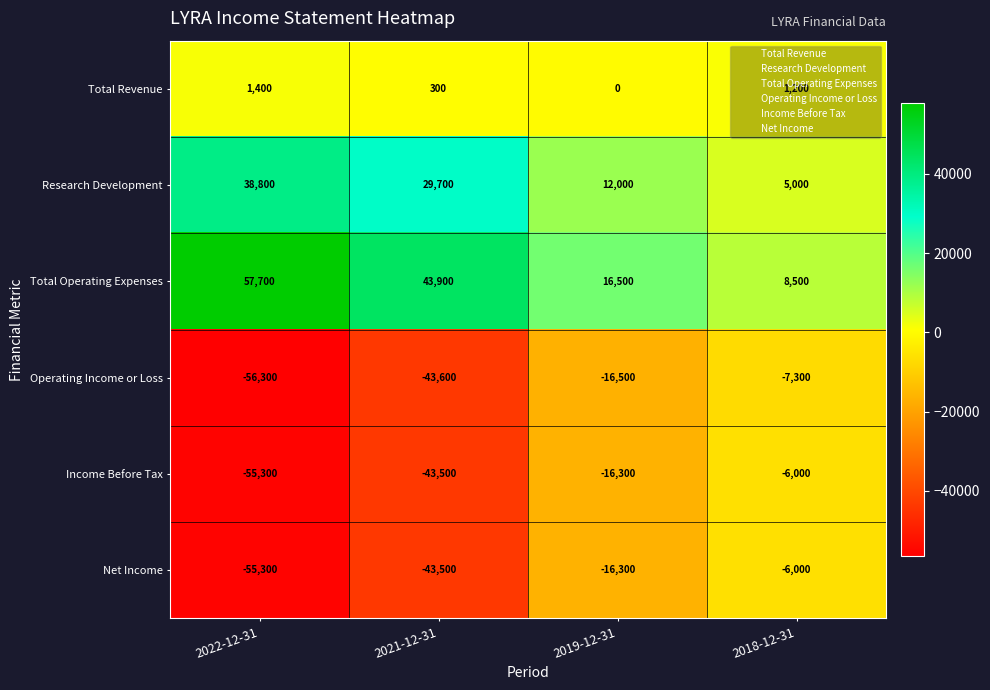

The Total Operating Expenses series shows 85526 at 2022-12-31. True or false?

False